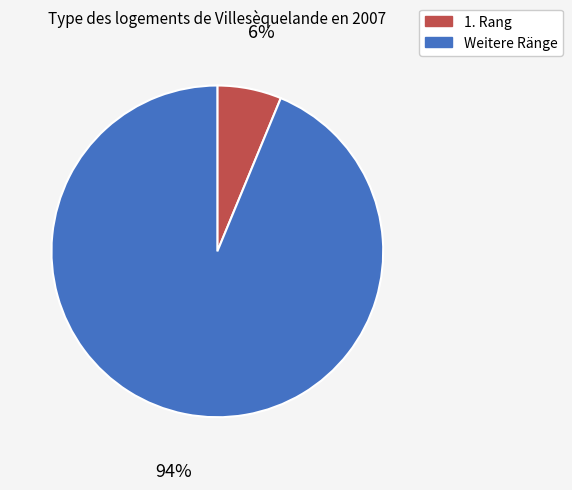

Is there any slice that represents more than half of the pie?

Yes